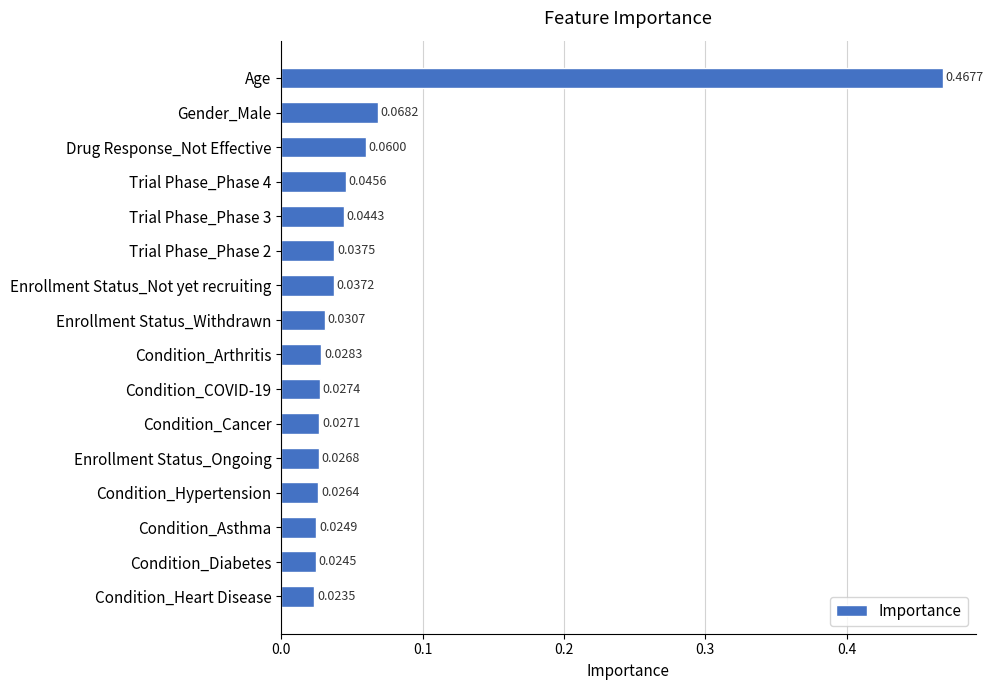

What is the change in value from Age to Condition_Cancer?

-0.4